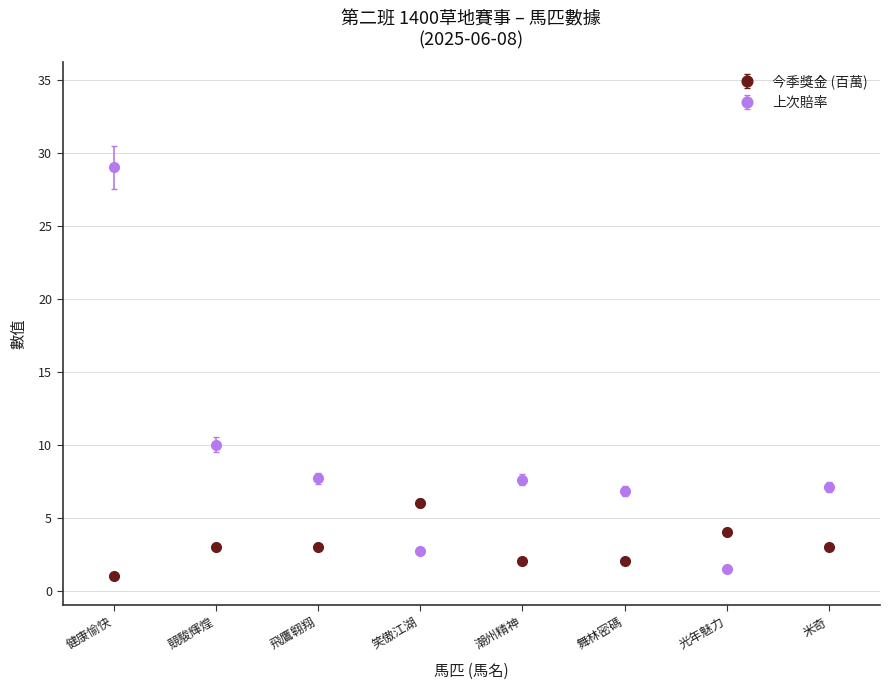

What is the difference between the 上次賠率 values at 光年魅力 and 競駿輝煌?

8.5